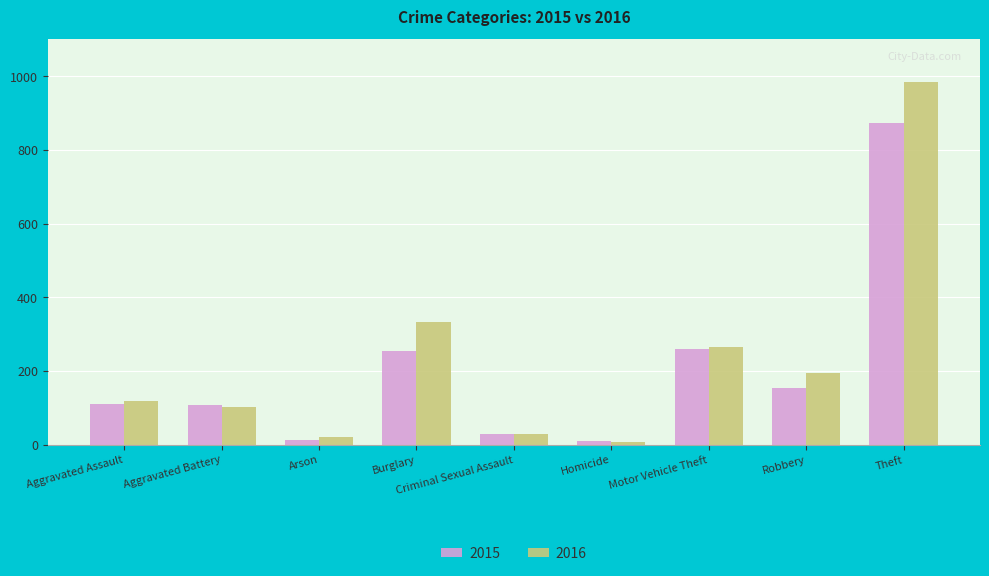

Rank the series by their maximum value, from lowest to highest.

2015, 2016